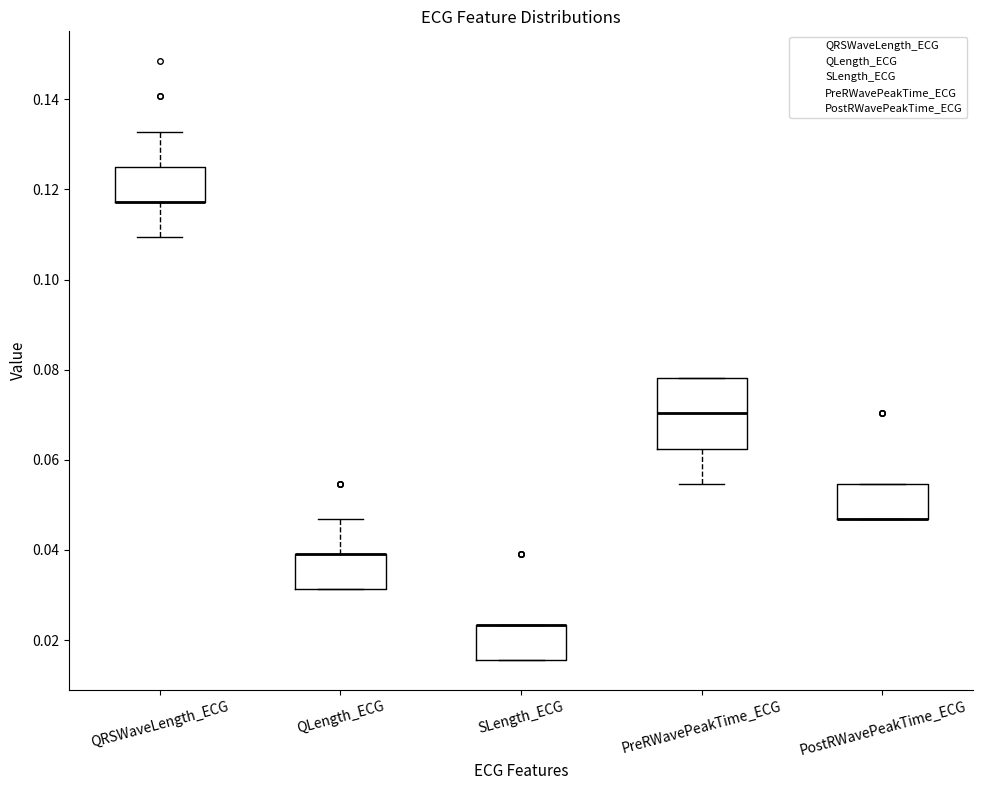

Where is the lower edge of the box for QLength_ECG on the y-axis? The values are not printed on the chart, so give them approximately, as read against the axis.

0.032